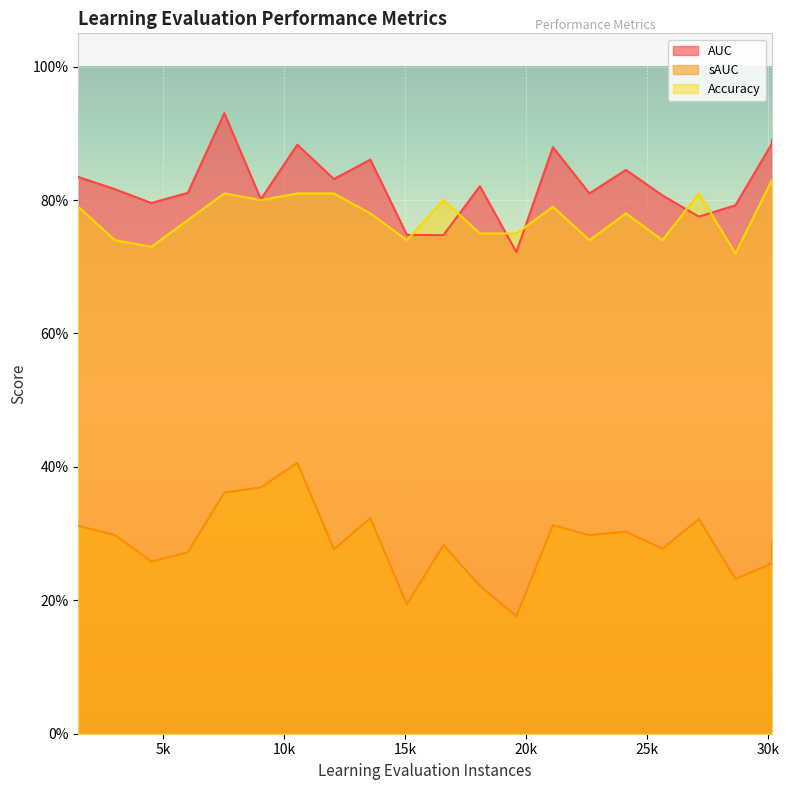

After their last crossing, which series has the higher values: AUC or Accuracy?

AUC